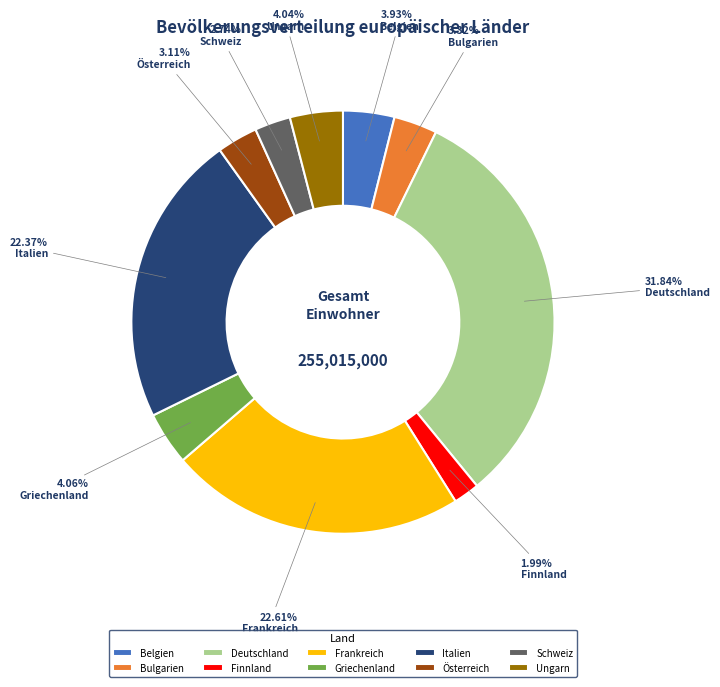

Combined, what portion of the pie is Deutschland and Österreich?

34.9%